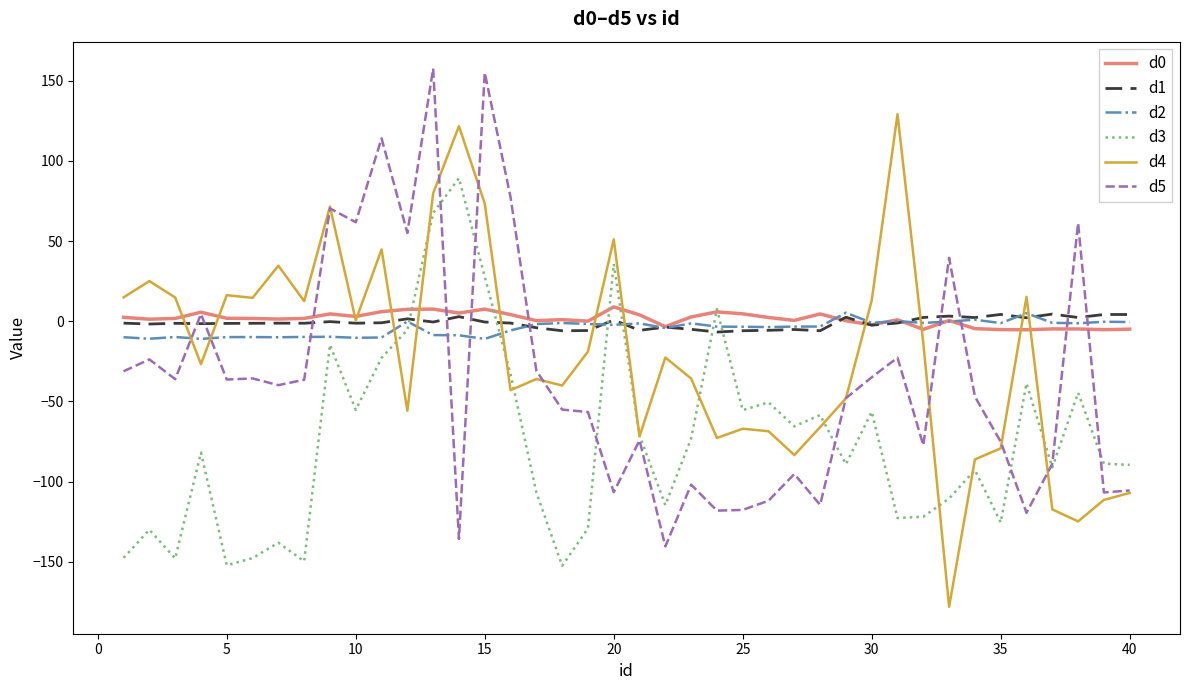

Which series ends up on top after the final intersection of d2 and d4?

d2